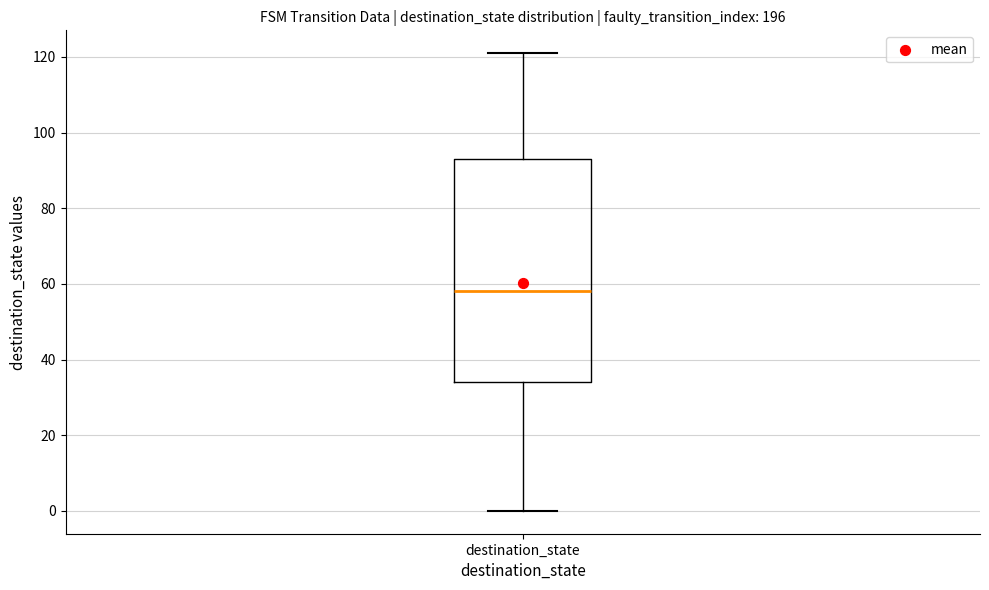

Where does the median line of the box for destination_state sit on the y-axis? The values are not printed on the chart, so give them approximately, as read against the axis.

58